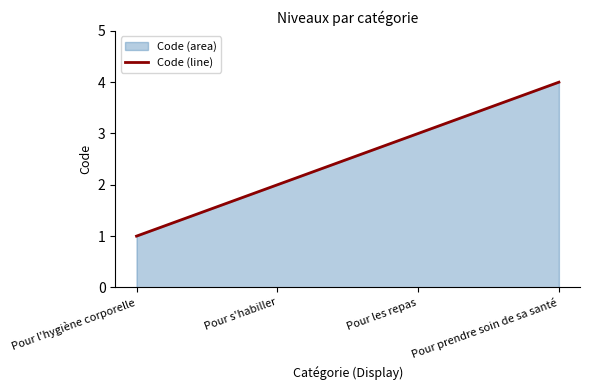

Reading left to right, list all the values displayed in this chart.

1	2	3	4